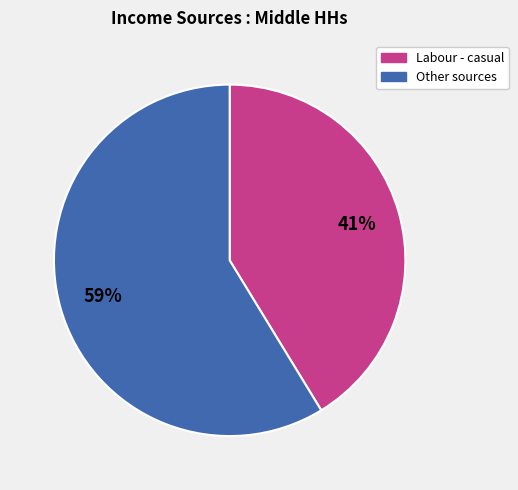

To the nearest percent, what is the average slice percentage?

50%